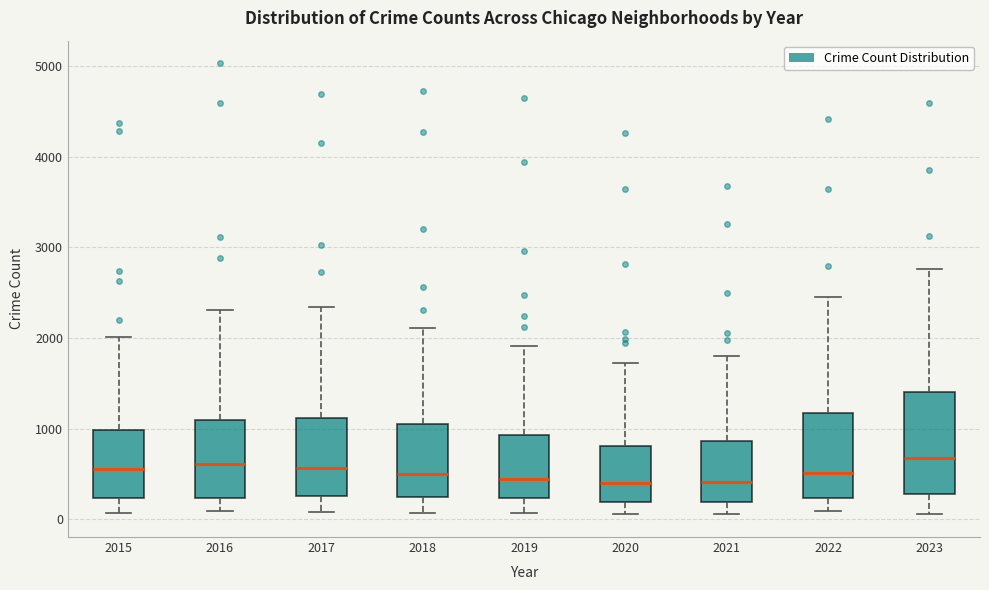

Reading left to right, read every box against the y-axis: the position of its median line, the range the box covers, and the ends of its whiskers. The values are not printed on the chart, so give them approximately, as read against the axis.

2015: median 600, box 200 to 1000, whiskers 100 to 2000
2016: median 600, box 200 to 1100, whiskers 100 to 2300
2017: median 600, box 300 to 1100, whiskers 100 to 2300
2018: median 500, box 200 to 1000, whiskers 100 to 2100
2019: median 400, box 200 to 900, whiskers 100 to 1900
2020: median 400, box 200 to 800, whiskers 100 to 1700
2021: median 400, box 200 to 900, whiskers 100 to 1800
2022: median 500, box 200 to 1200, whiskers 100 to 2500
2023: median 700, box 300 to 1400, whiskers 100 to 2800